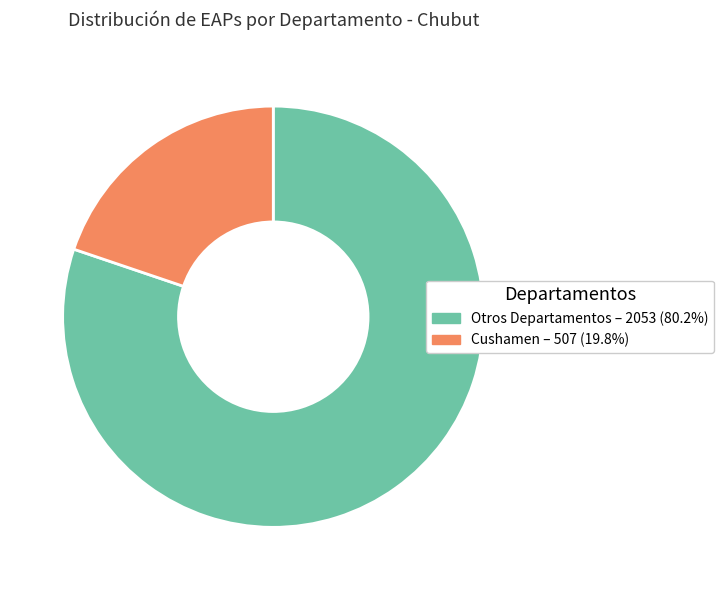

Is there any slice that represents more than half of the pie?

Yes